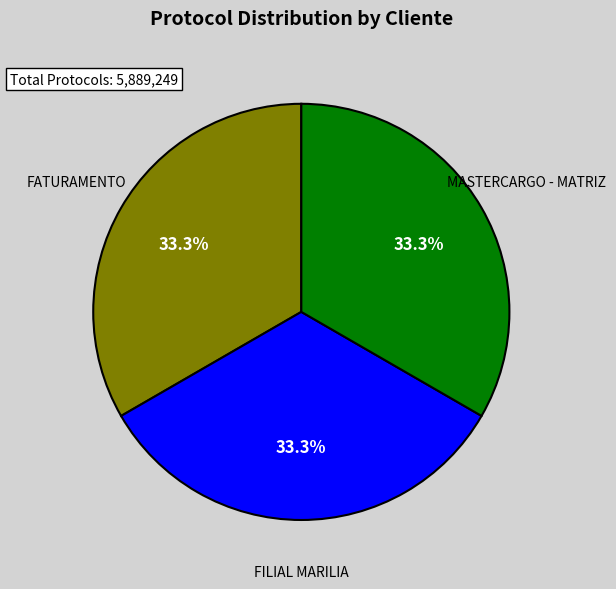

Is there a majority slice in this chart?

No